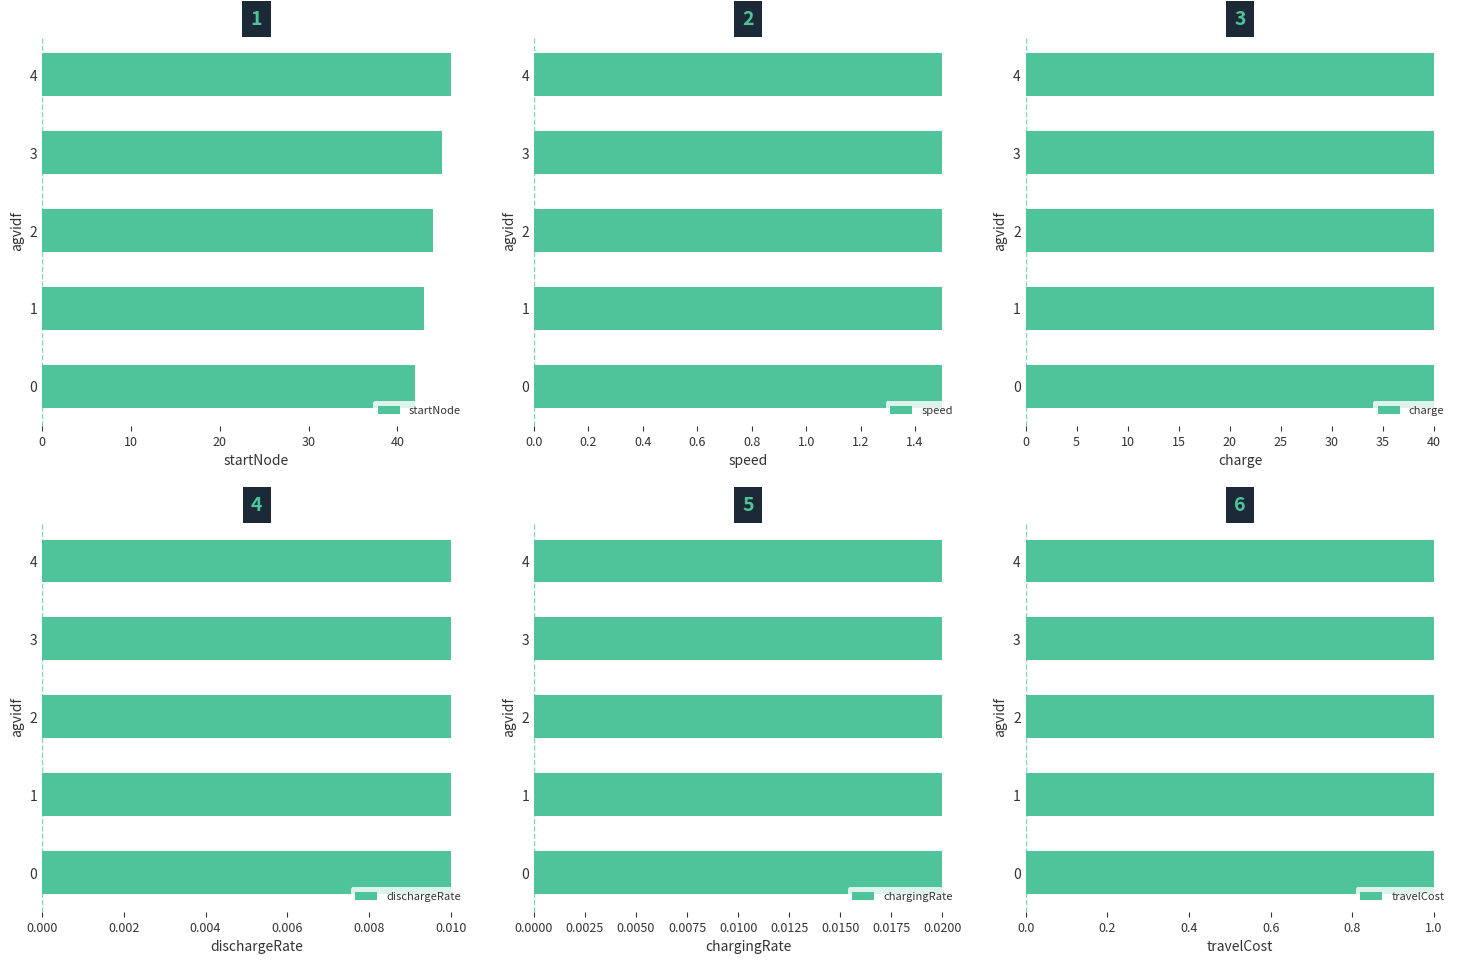

How many categories are shown in the chart?

5